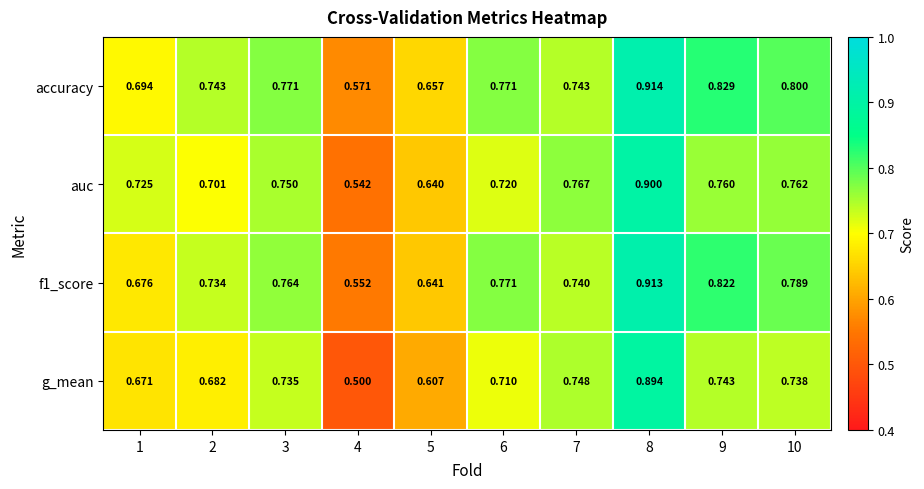

Which series has the widest spread of values?

g_mean